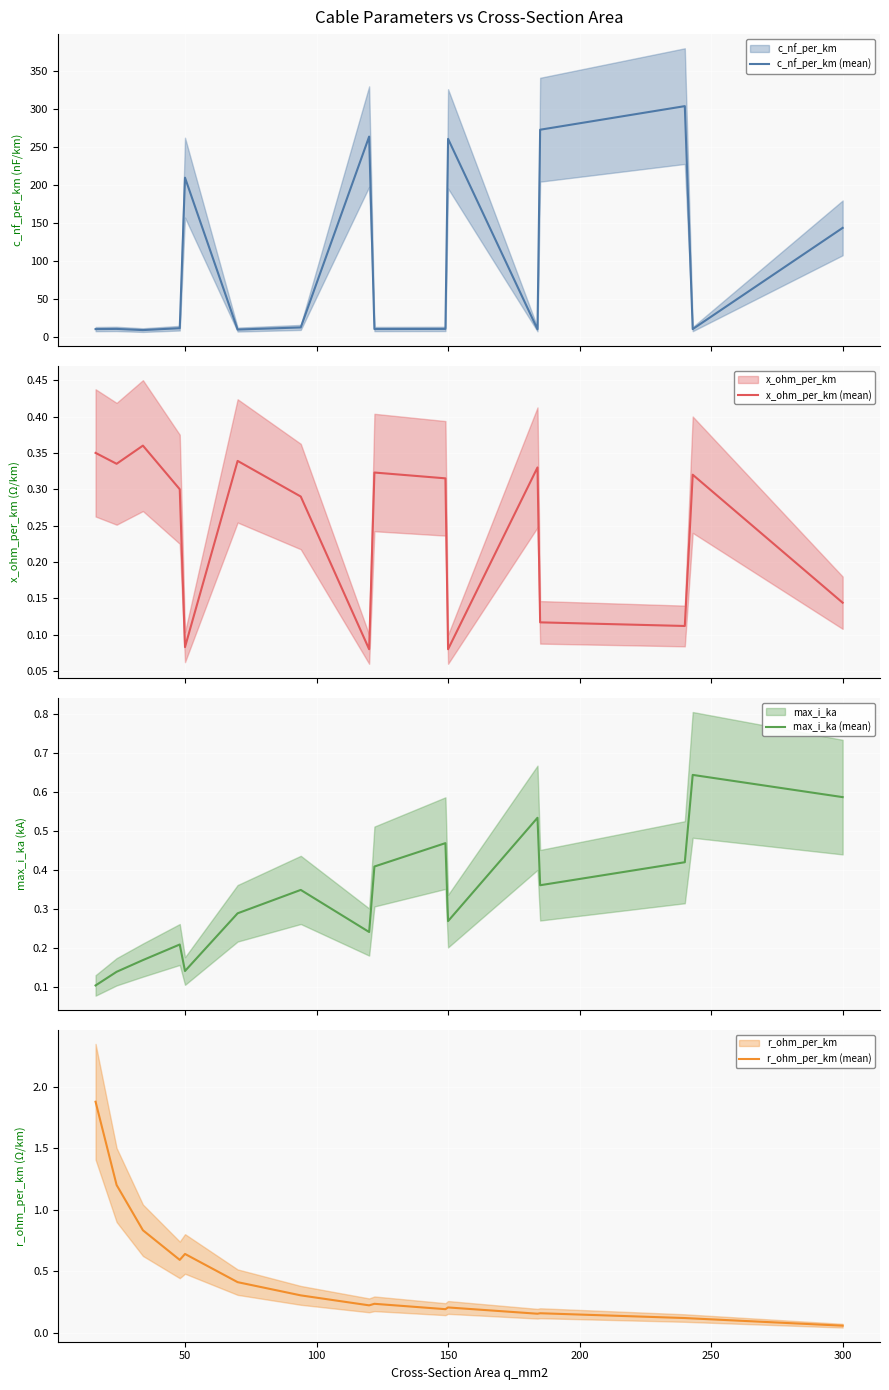

What is the highest value of the c_nf_per_km (mean) series?

304.0